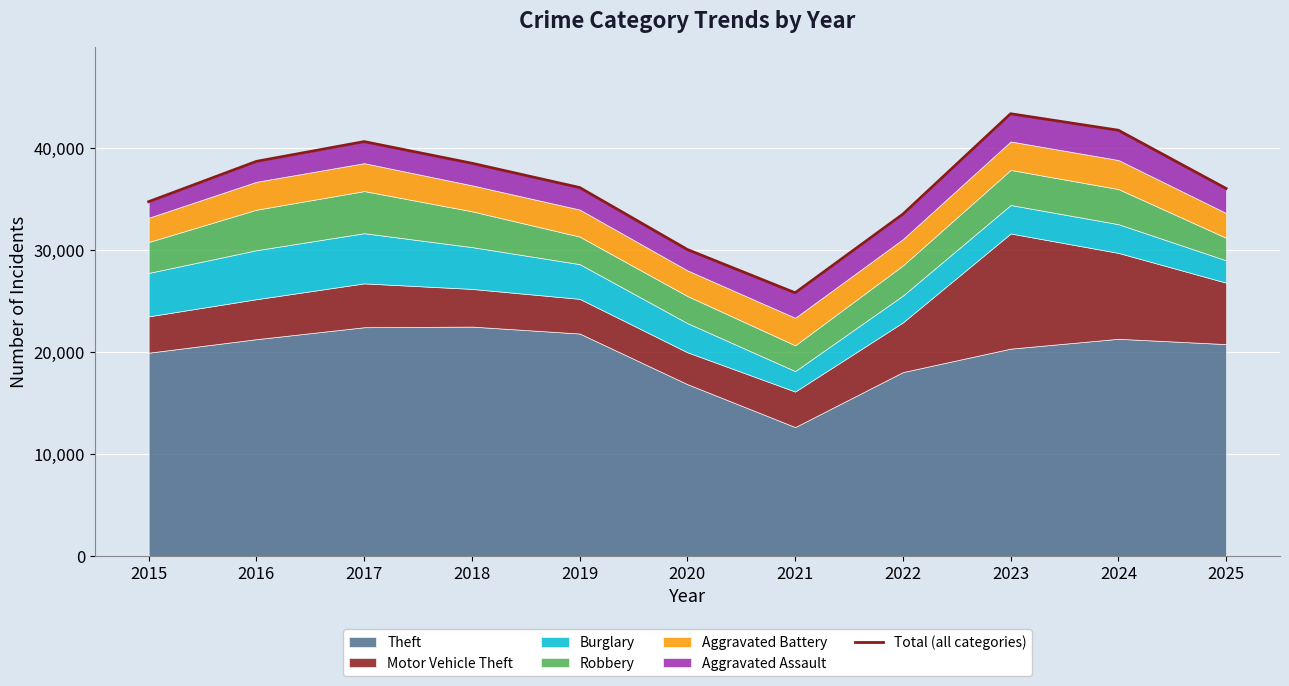

What is the value of the 2nd point from the left?

38736